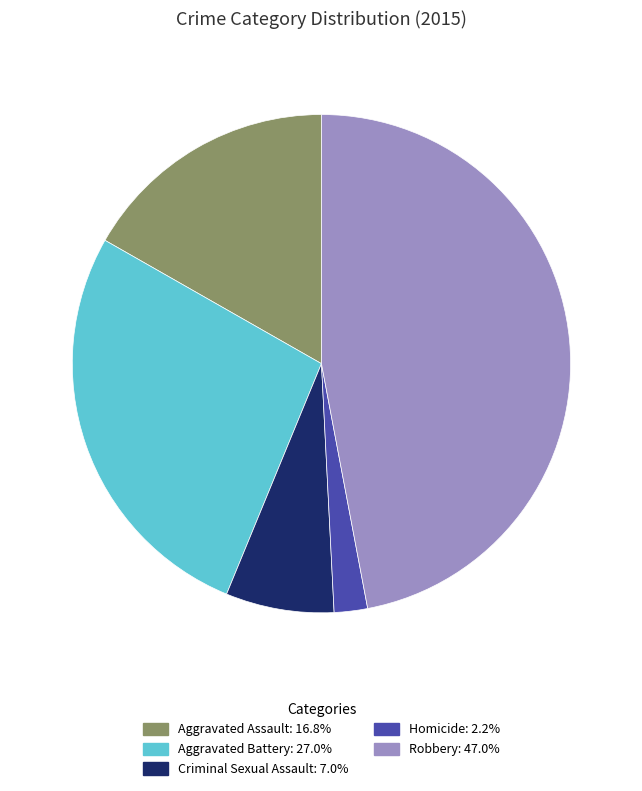

Between Robbery and Aggravated Assault, which is larger?

Robbery